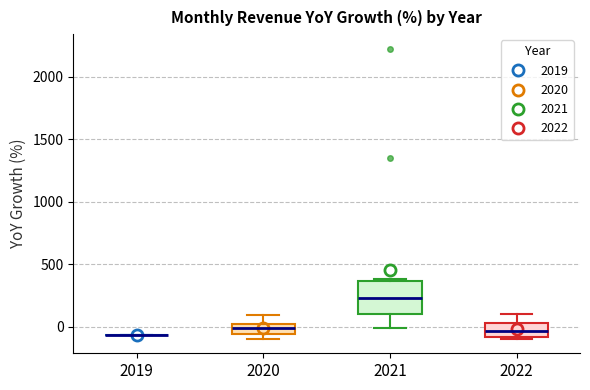

Reading left to right, transcribe this box plot: for each box, give where its median line is, the range the box spans, and where its two whiskers end, as read against the y-axis. The values are not printed on the chart, so give them approximately, as read against the axis.

2019: box collapsed to a line at -50, whiskers -50 to -50
2020: median 0 (just below the box's upper edge), box -50 to 0, whiskers -100 to 100
2021: median 250, box 100 to 350, whiskers 0 to 400
2022: median -50, box -100 to 50, whiskers -100 (just below the box's lower edge) to 100